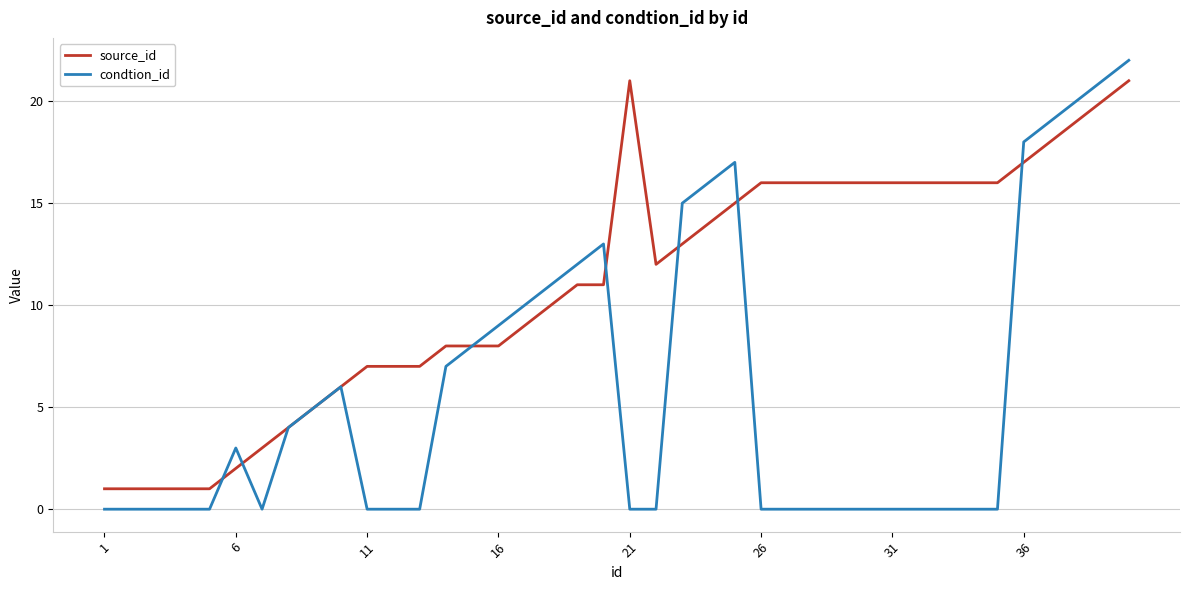

Which series has the largest total across all categories?

source_id